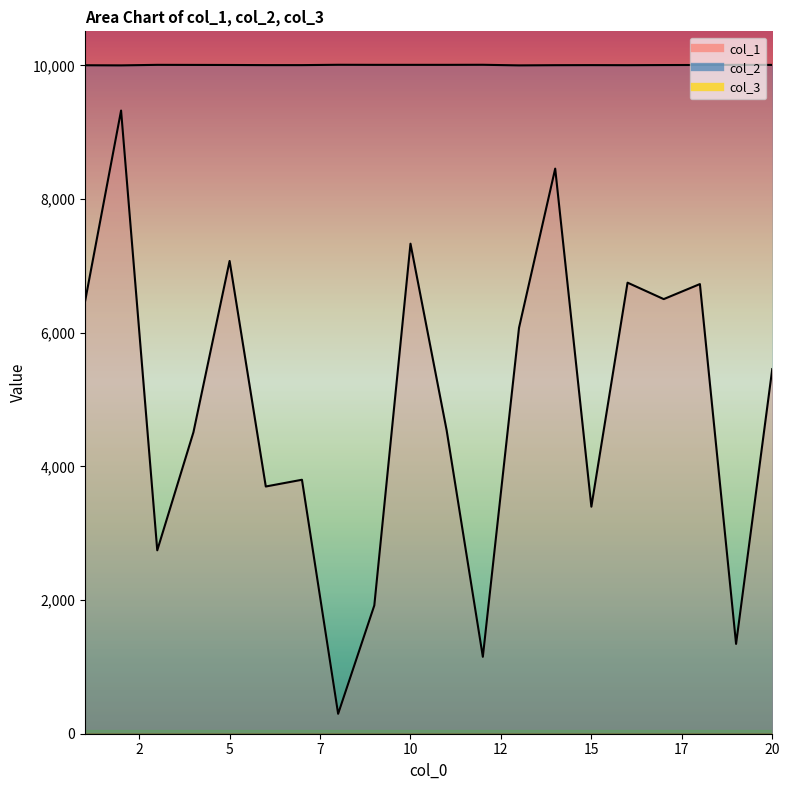

At which category does the chart reach its minimum across all series?

8